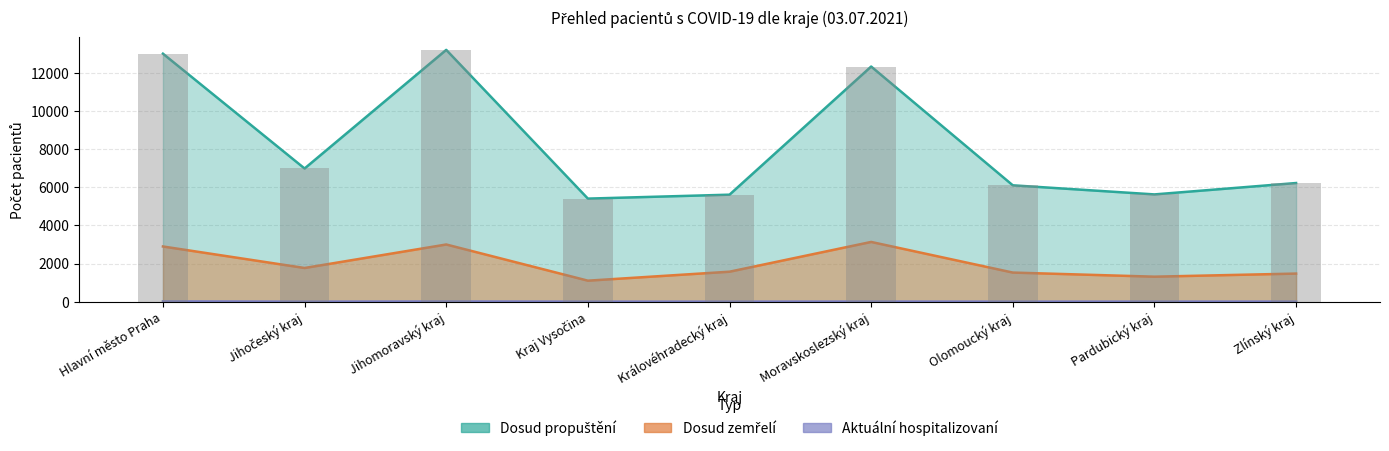

Between Jihomoravský kraj and Pardubický kraj, which series saw the biggest shift?

Dosud propuštění